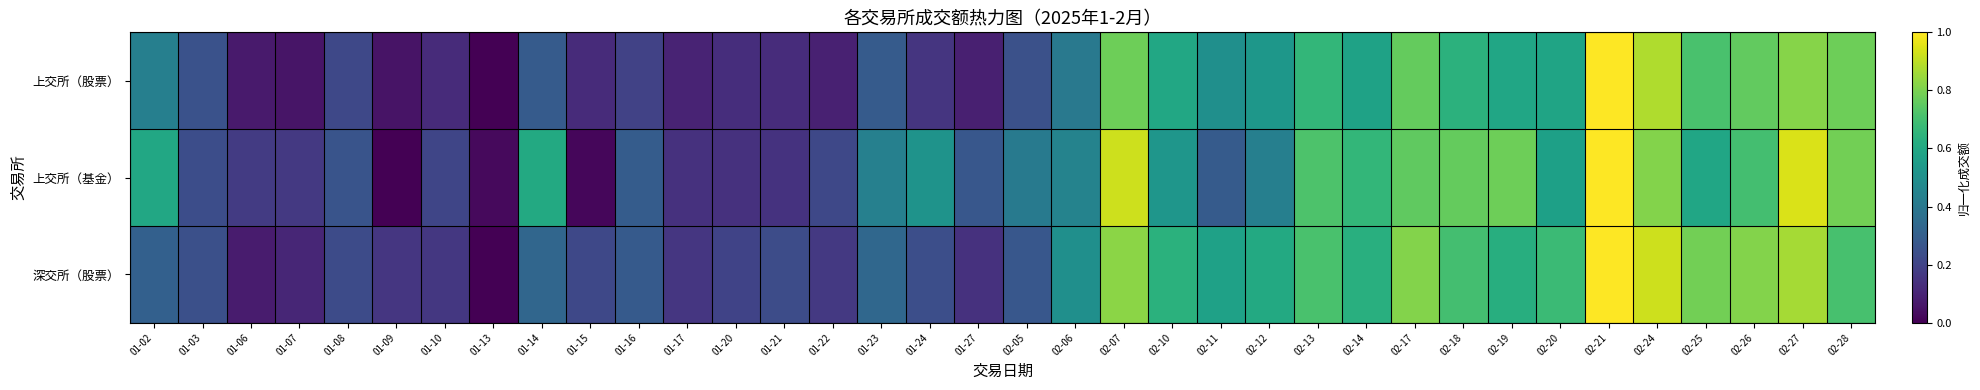

What is the spread (max minus min) of values at 02-28?

0.1